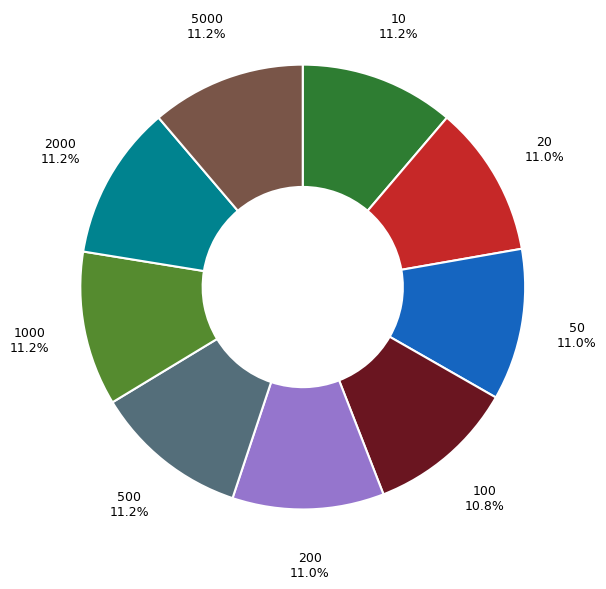

What is the ratio of the value at 5000 11.2% to the value at 1000 11.2%?

1.0